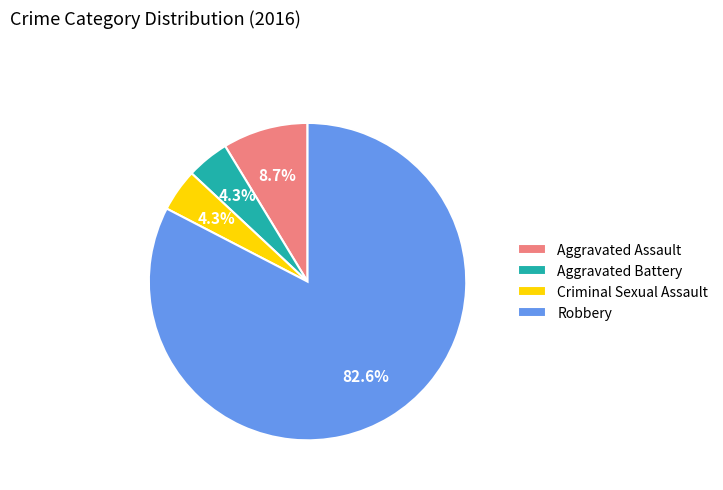

How many slices are in this pie chart?

4